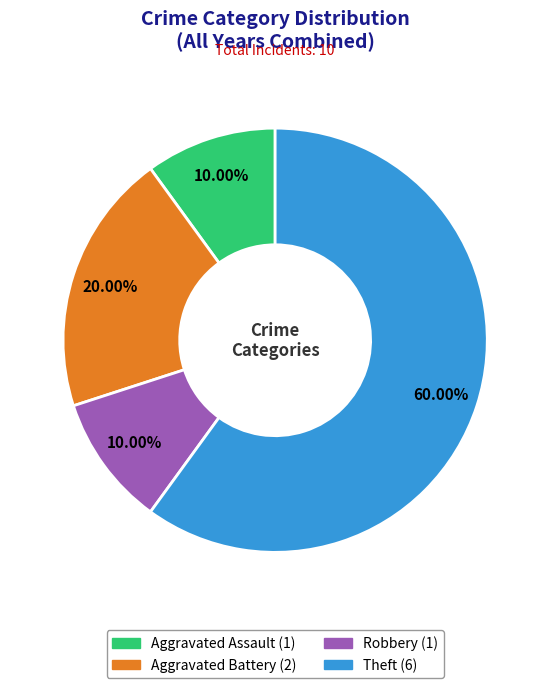

What portion of the pie excludes Aggravated Assault?

90.0%